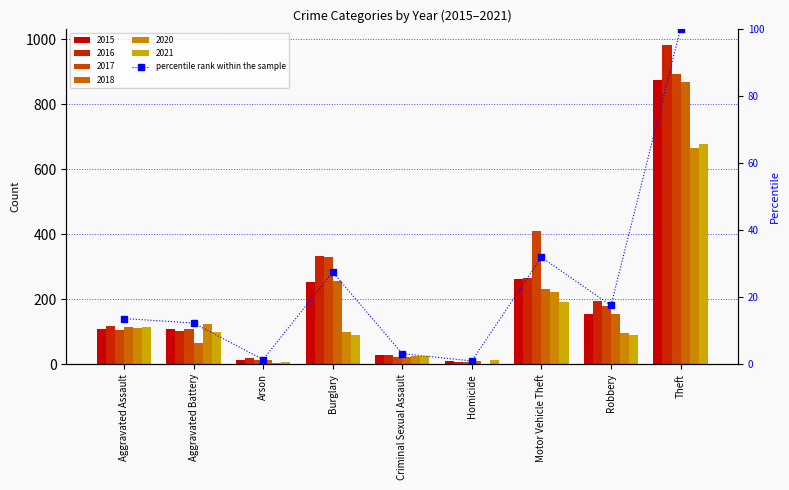

Which label corresponds to the smallest value in the chart?

Homicide